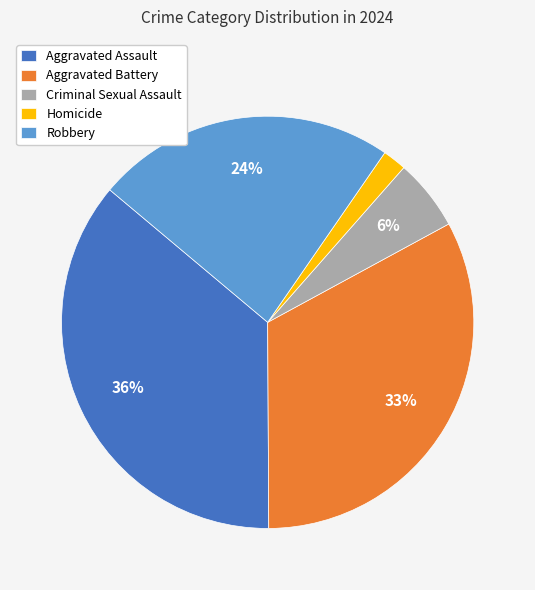

To the nearest percent, what portion does Aggravated Assault represent?

36%